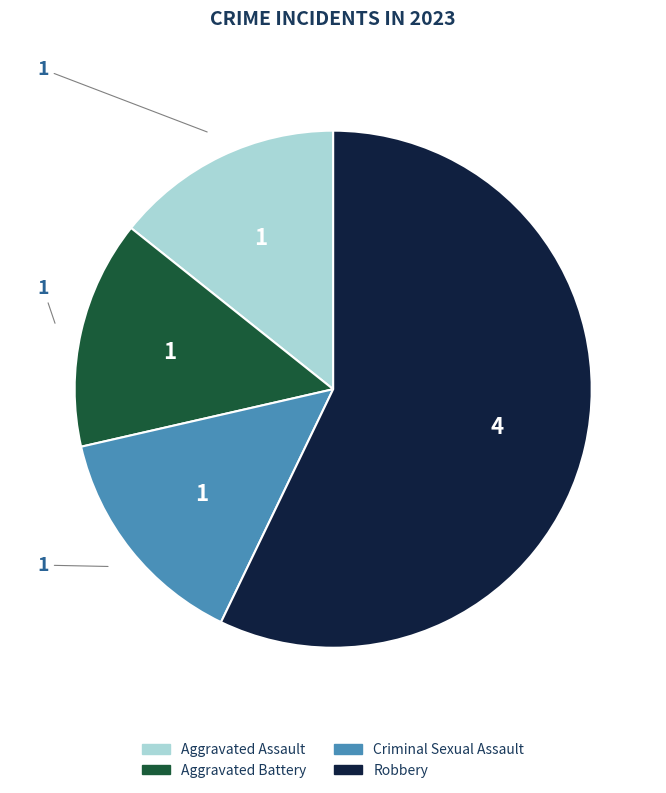

Combined, do Aggravated Assault and Robbery account for over 50%?

Yes